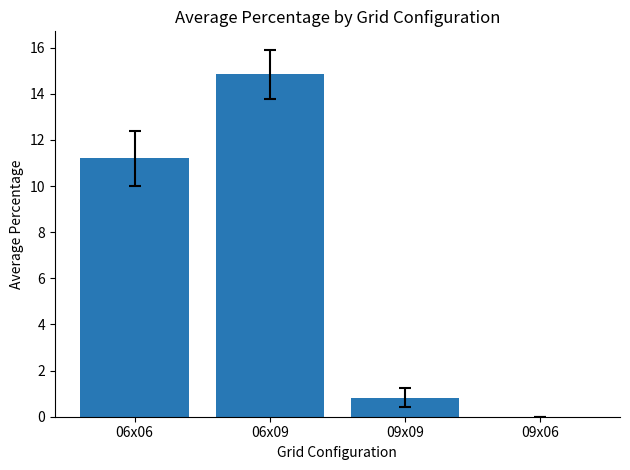

What is the maximum value shown in the chart?

14.8